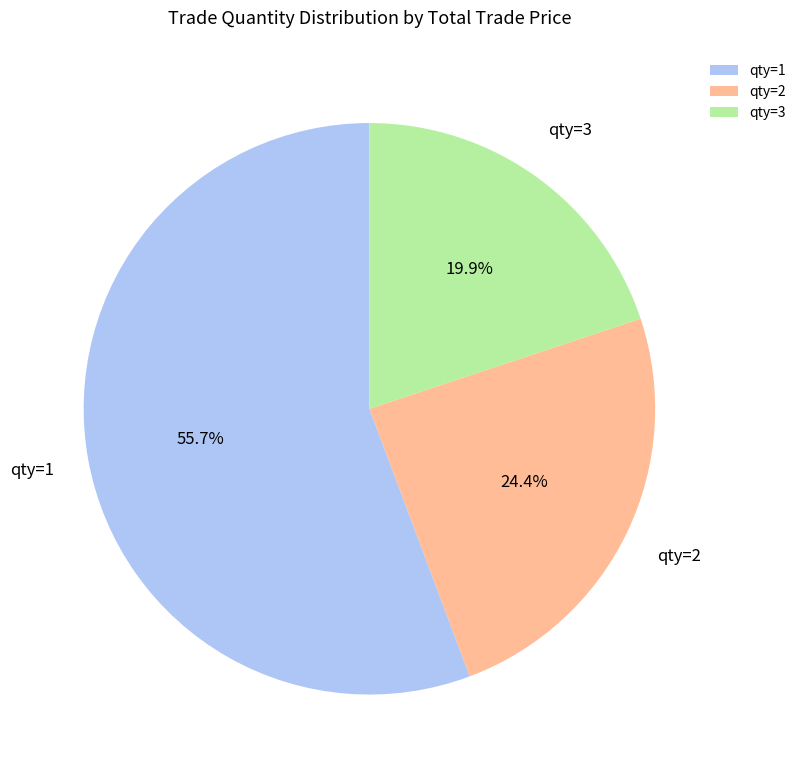

Between qty=1 and qty=3, which is larger?

qty=1